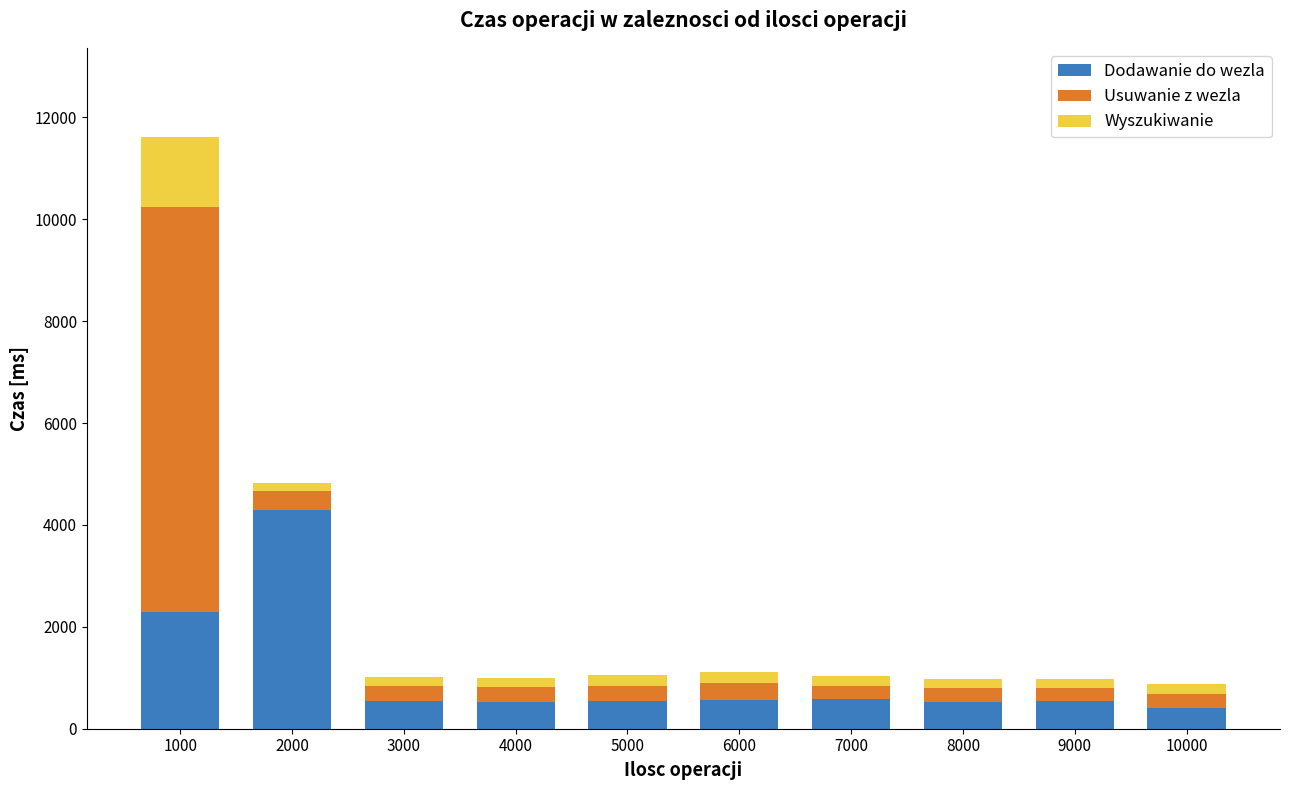

At which category is the sum across all series the highest?

1000